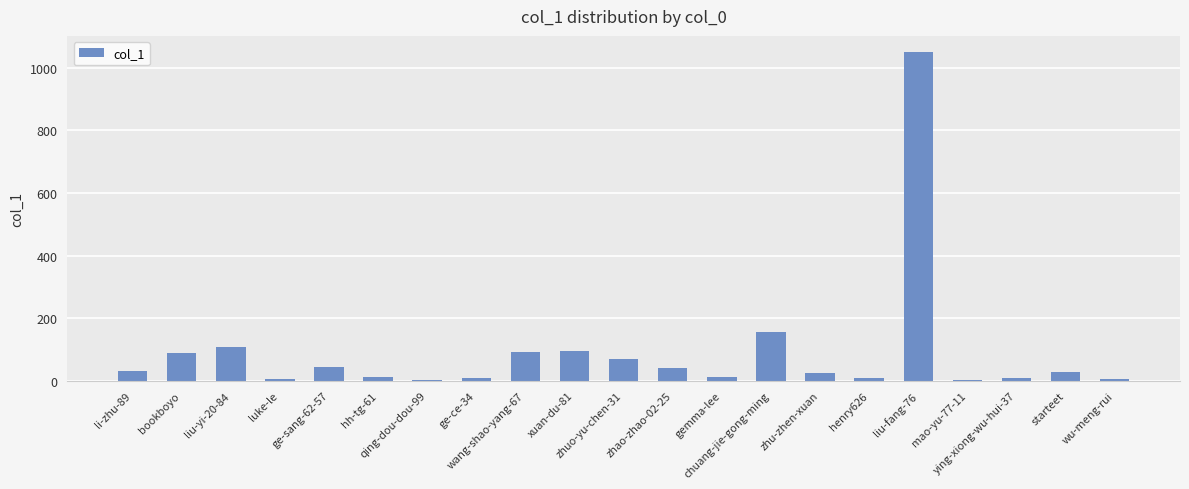

The chart shows a value of 31 at li-zhu-89. True or false?

True